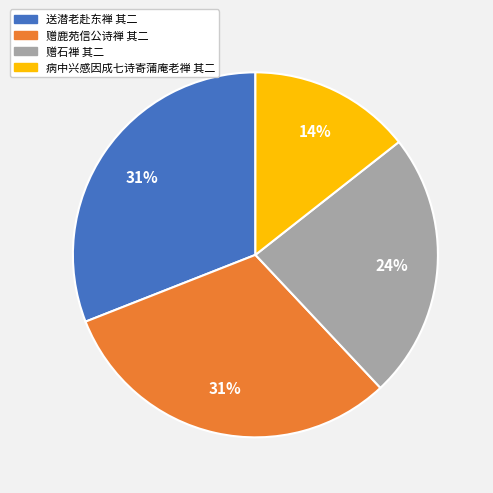

The 赠鹿苑信公诗禅 其二 slice represents 45% of the pie. True or false?

False